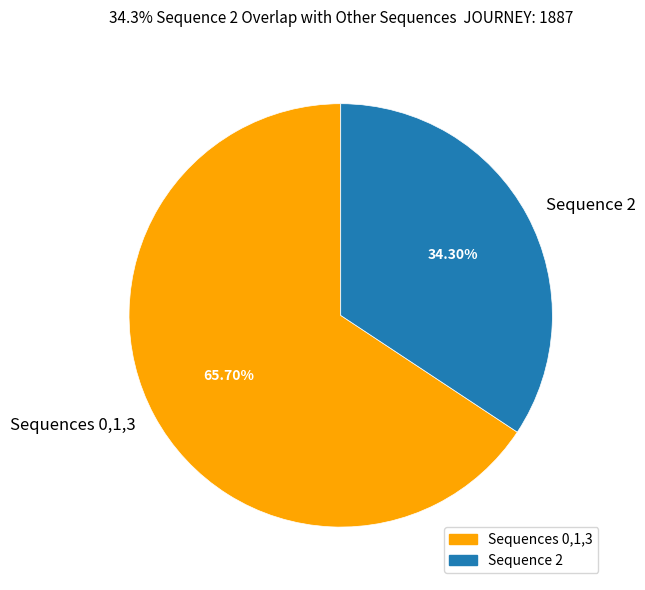

Rank the categories by value from lowest to highest.

Sequence 2, Sequences 0,1,3